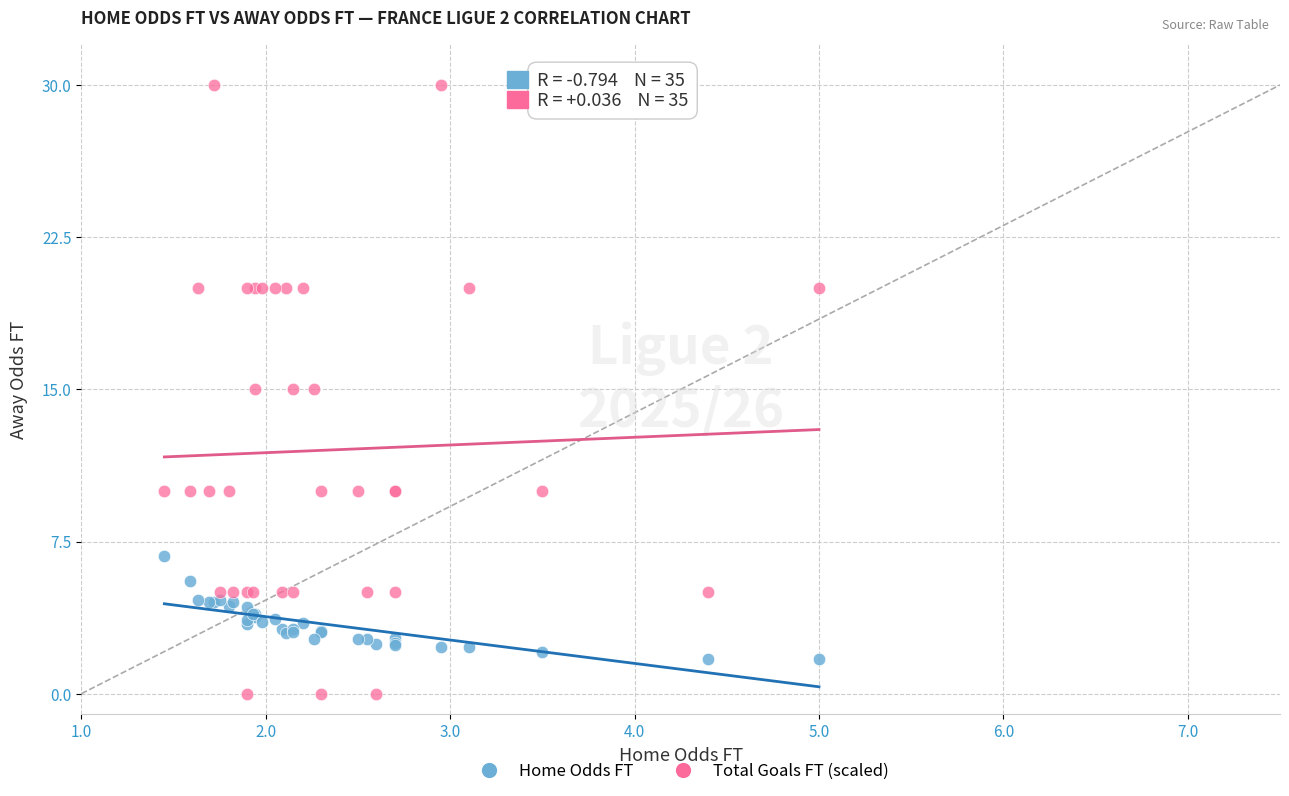

Which series has the largest Y range (max minus min)?

Total Goals FT (scaled)